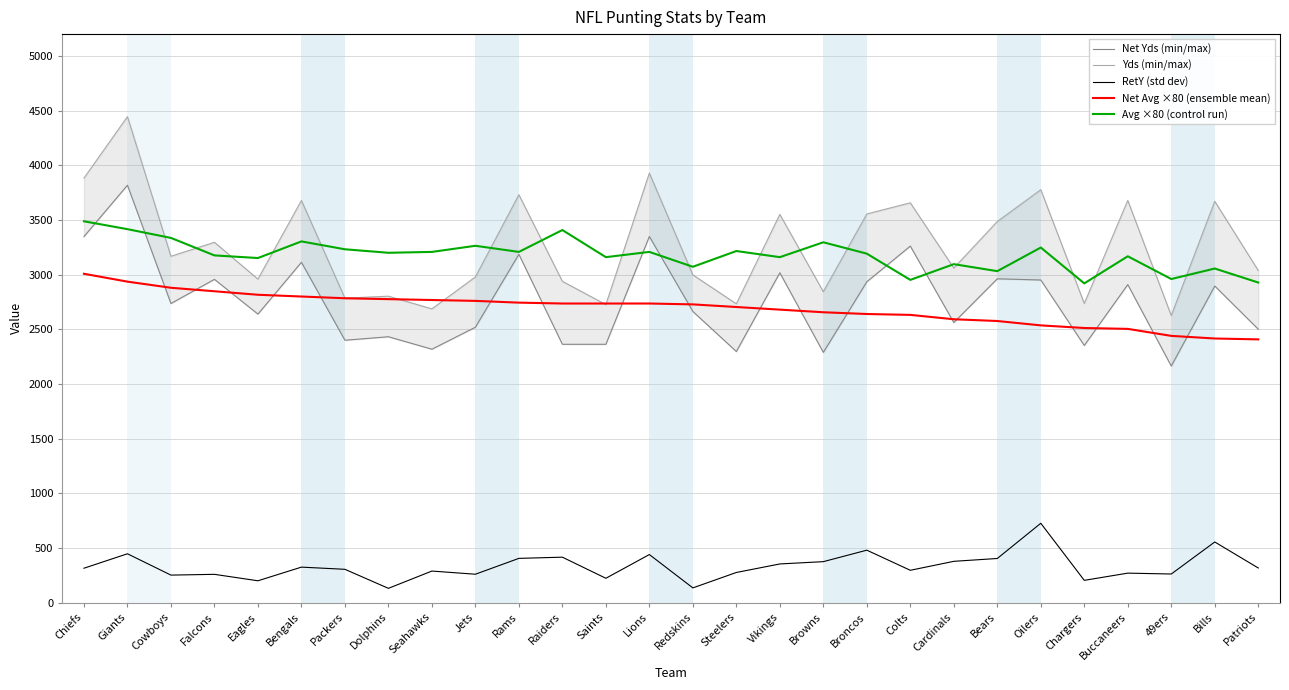

Which series has the largest range (max minus min)?

Yds (min/max)